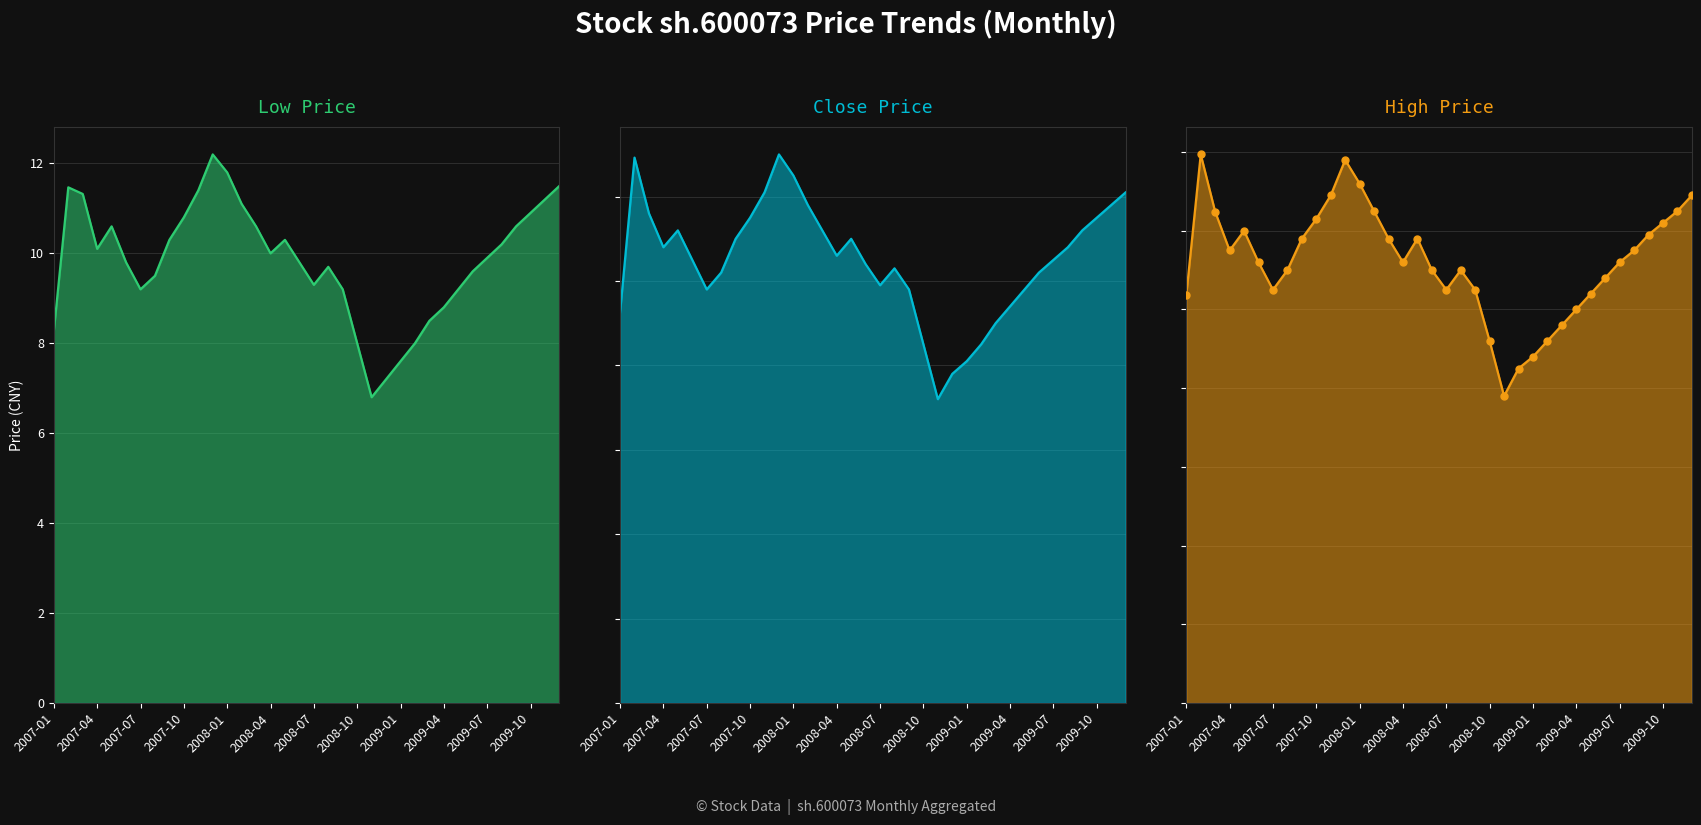

Which series has the largest total across all categories?

high line